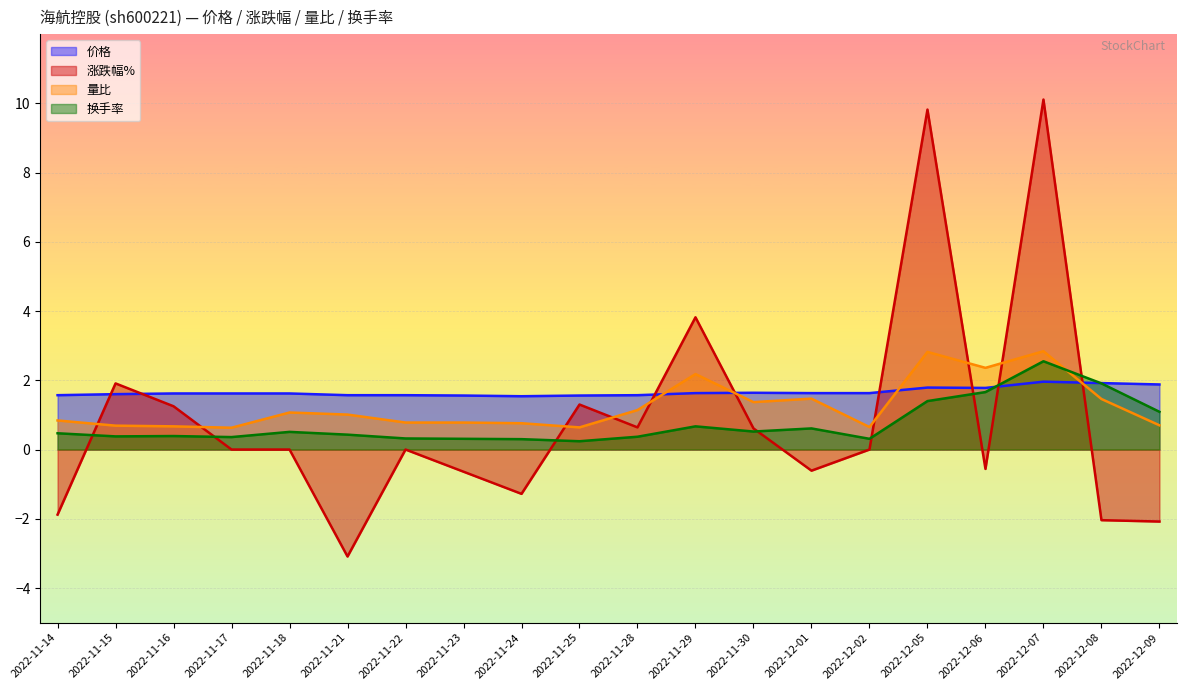

Does the chart display data point markers on the line(s)?

No